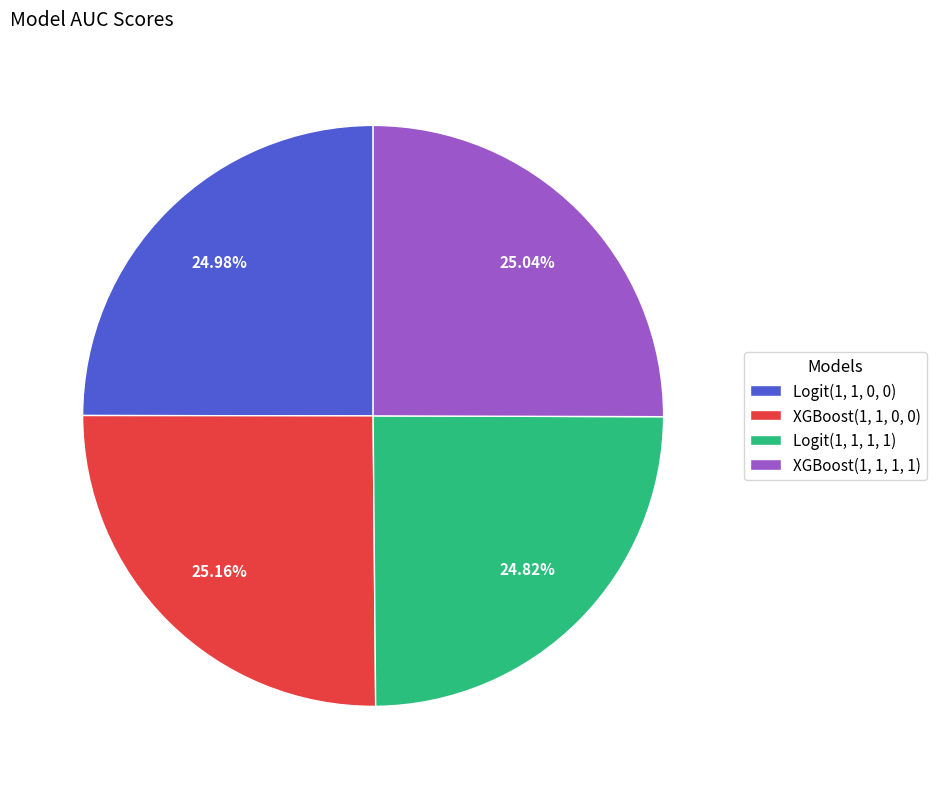

Is Logit(1, 1, 1, 1) the majority of the pie?

No